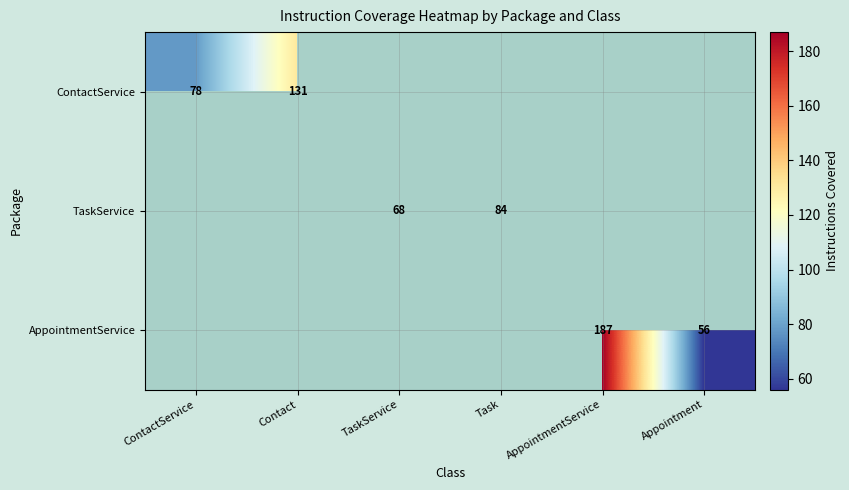

Is it true that AppointmentService equals 101 at AppointmentService?

False